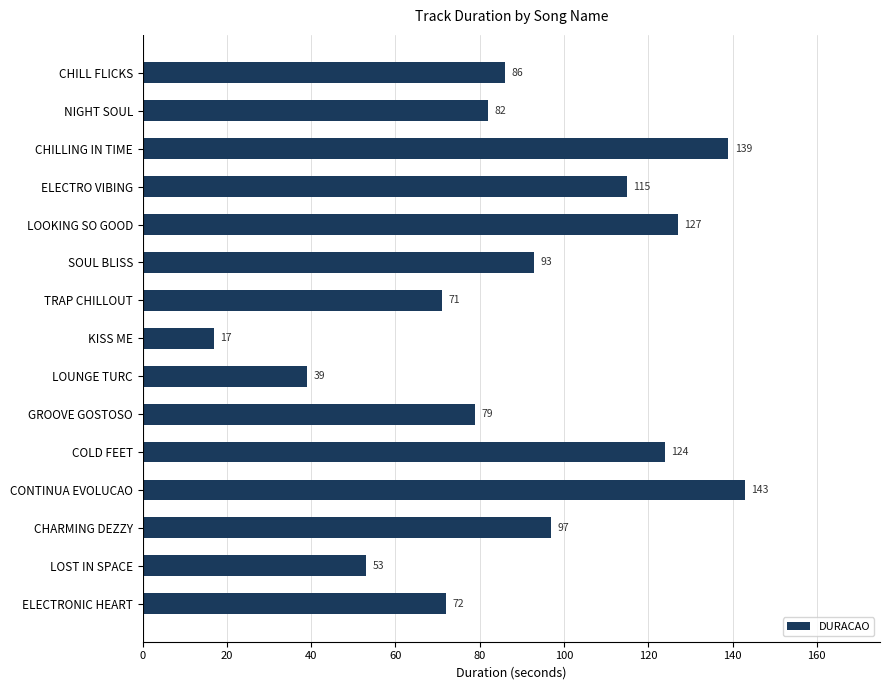

The chart shows a value of 5 at KISS ME. True or false?

False